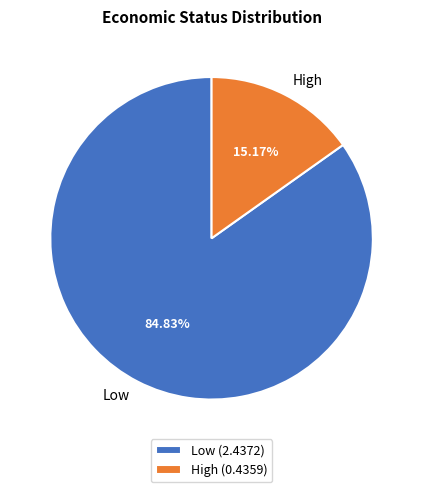

To the nearest percent, what portion does Low represent?

85%